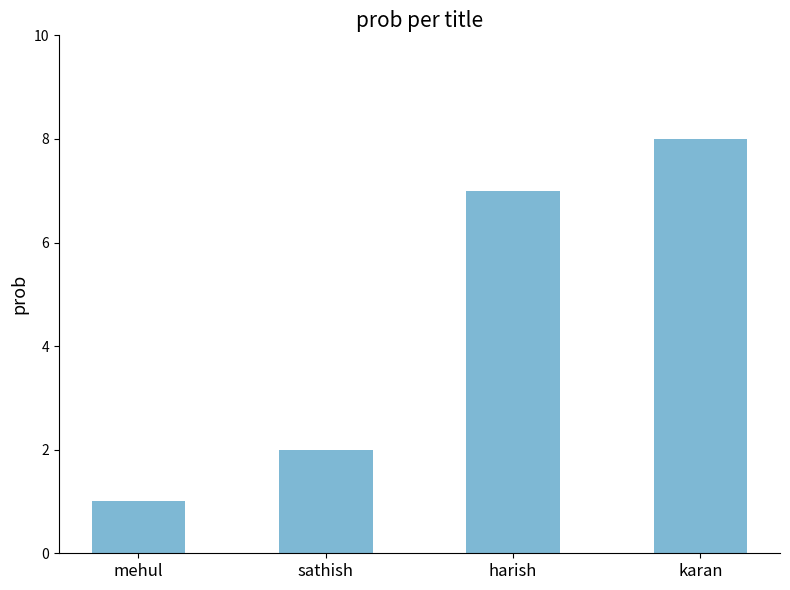

Count the number of categories in the chart.

4